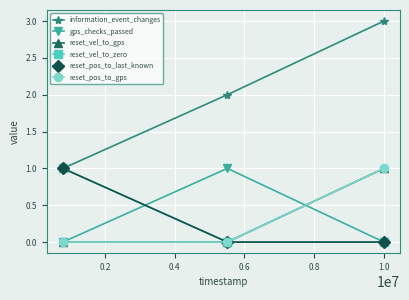

What is the maximum value for reset_vel_to_zero?

1